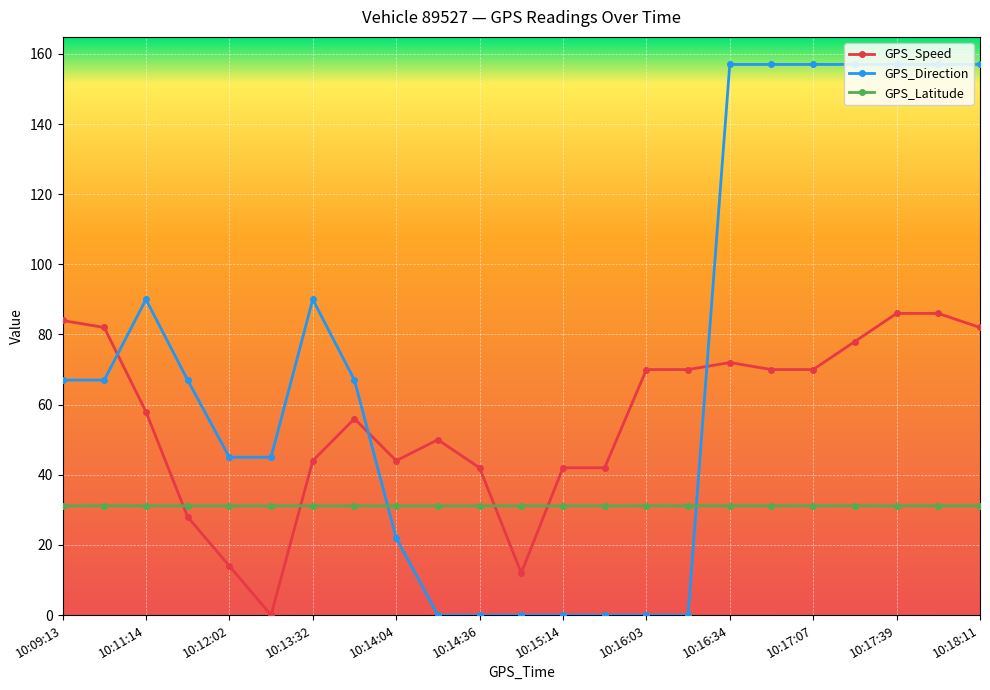

What are all the series names shown in the legend?

GPS_Speed, GPS_Direction, GPS_Latitude